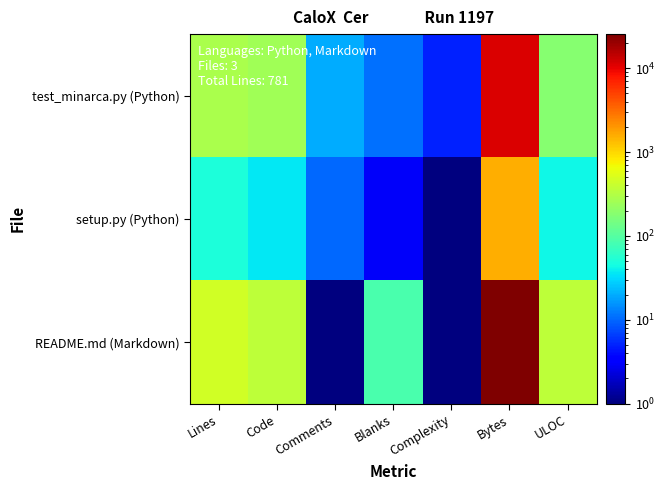

Reading left to right, transcribe all the data shown in this chart.

test_minarca.py (Python): Lines=279.0	Code=248.0	Comments=20.0	Blanks=11.0	Complexity=5.0	Bytes=11368.0	ULOC=185.0
setup.py (Python): Lines=49.0	Code=36.0	Comments=10.0	Blanks=3.0	Complexity=0.1	Bytes=1541.0	ULOC=43.0
README.md (Markdown): Lines=453.0	Code=367.0	Comments=0.1	Blanks=86.0	Complexity=0.1	Bytes=25515.0	ULOC=365.0